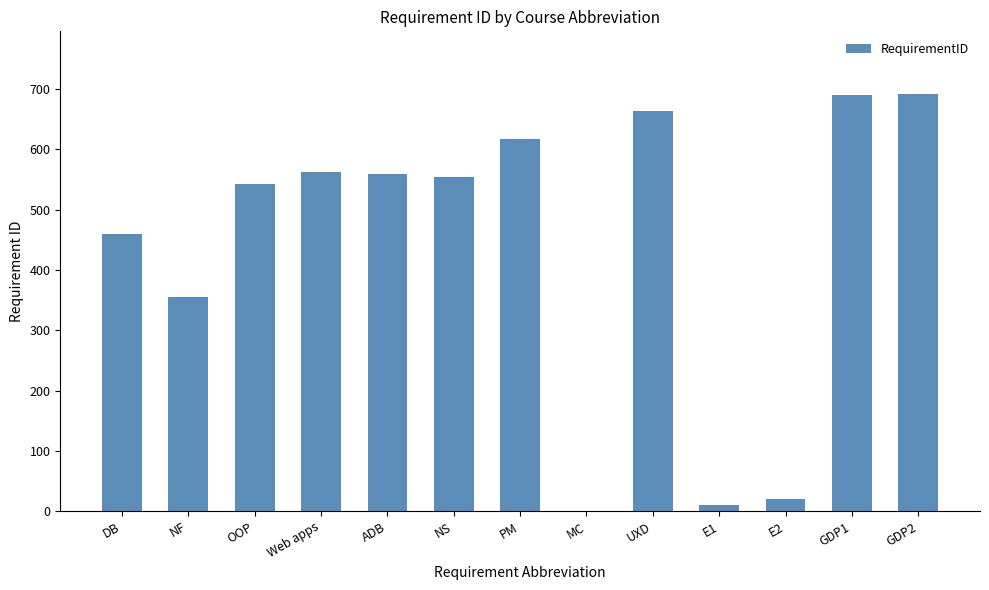

What is the greatest value displayed?

692